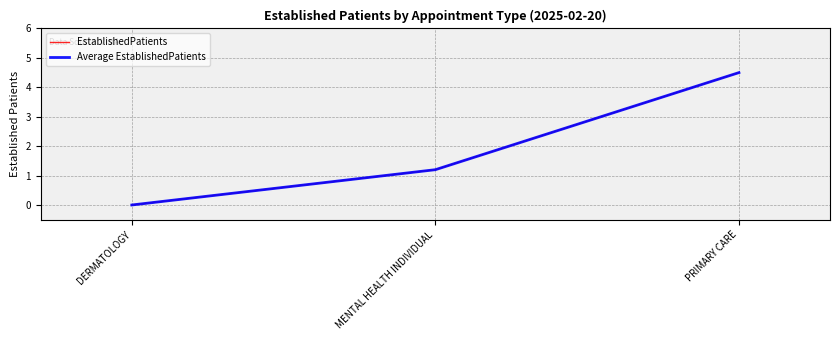

Does the chart display data point markers on the line(s)?

No